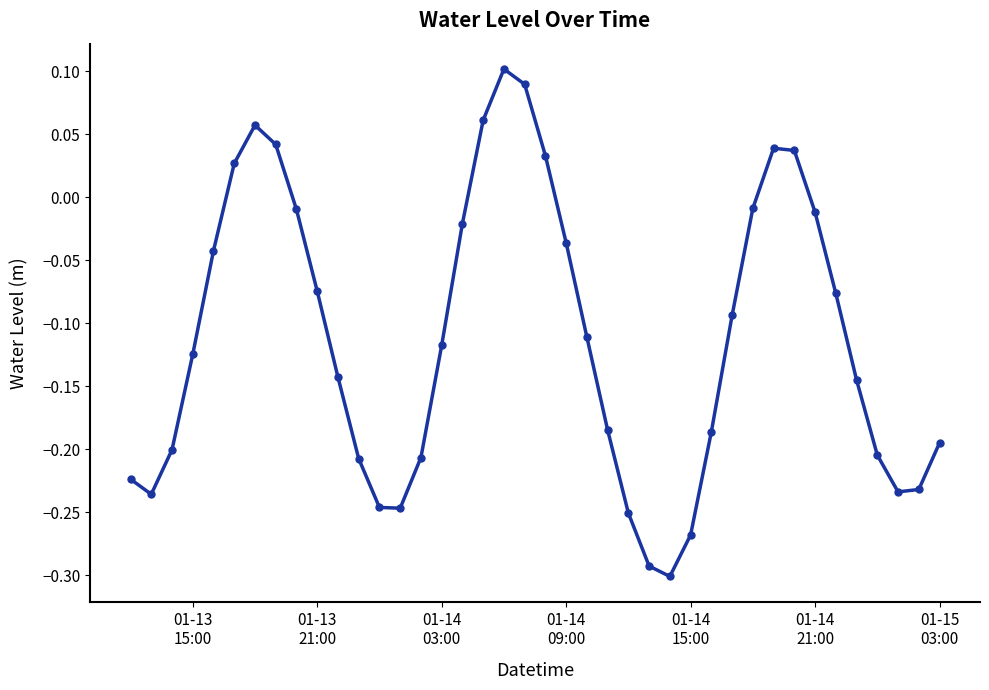

How many interior local valleys (lower than both neighbors) does the data have?

4